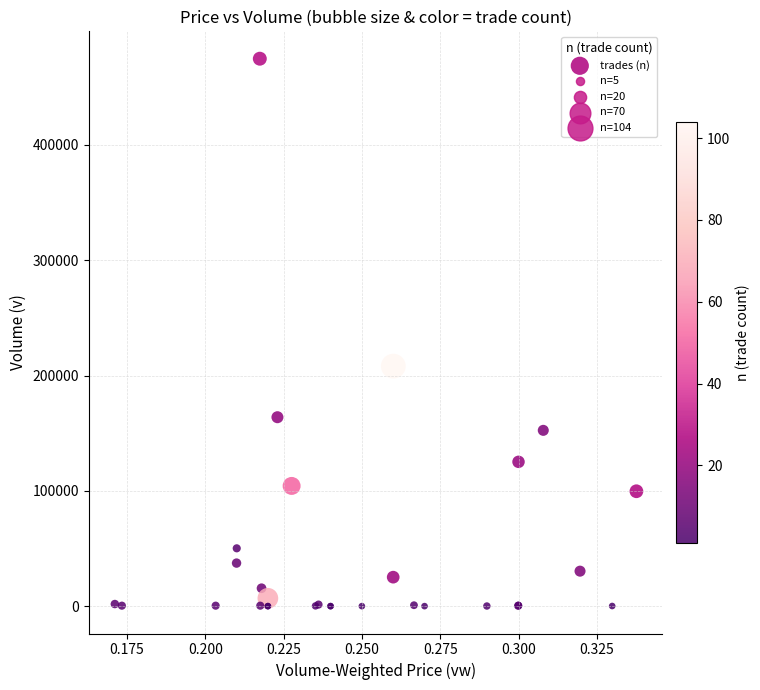

What Y value in the scatter plot is closest to 237375?

208159